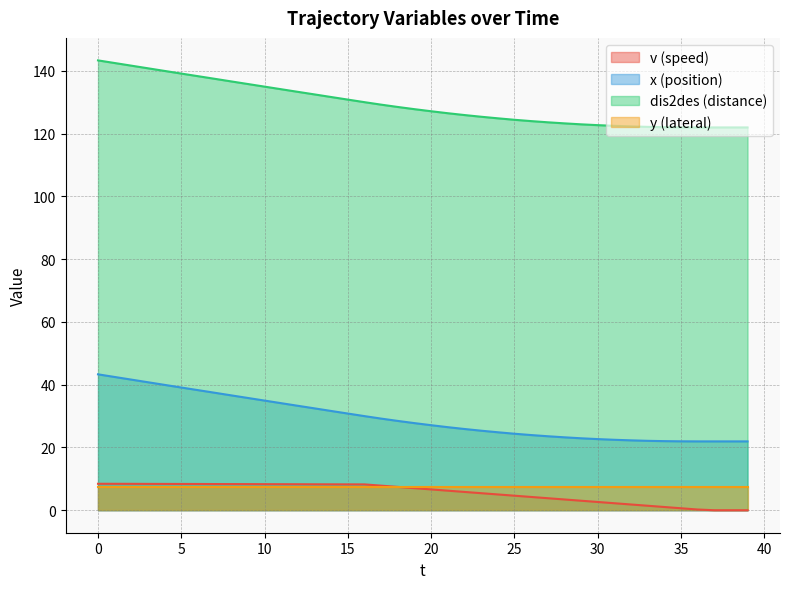

True or false: x and dis2des cross at least once.

False